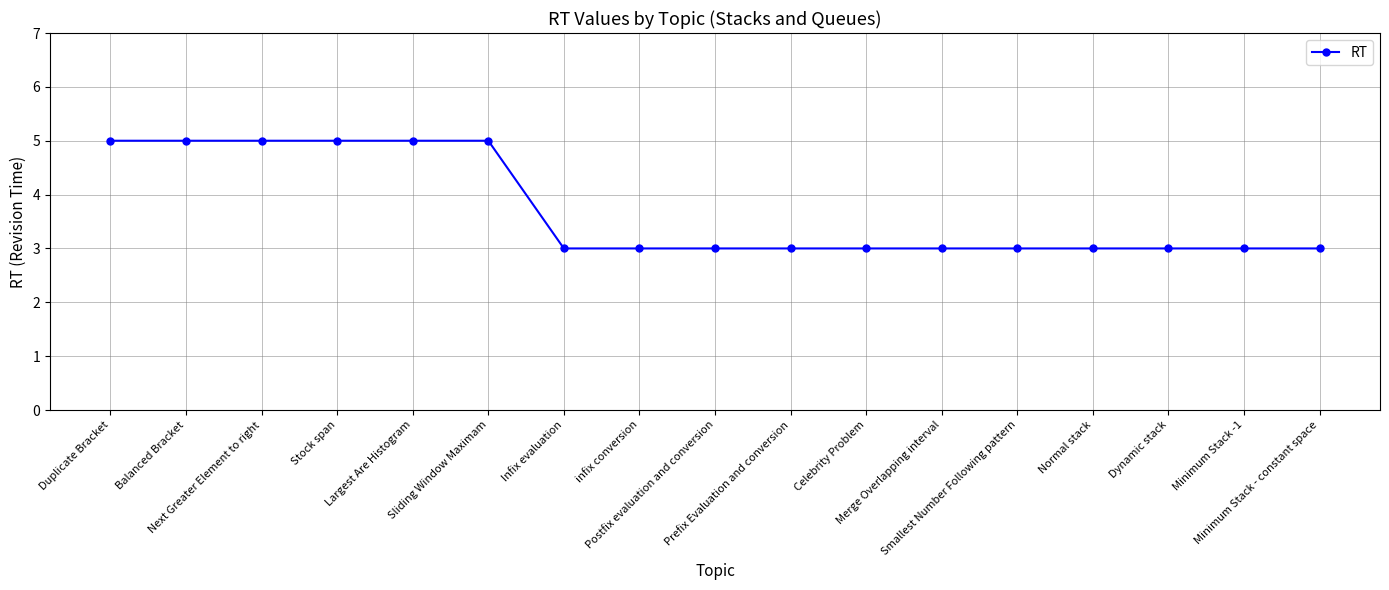

Which has a higher value, Largest Are Histogram or Merge Overlapping interval?

Largest Are Histogram